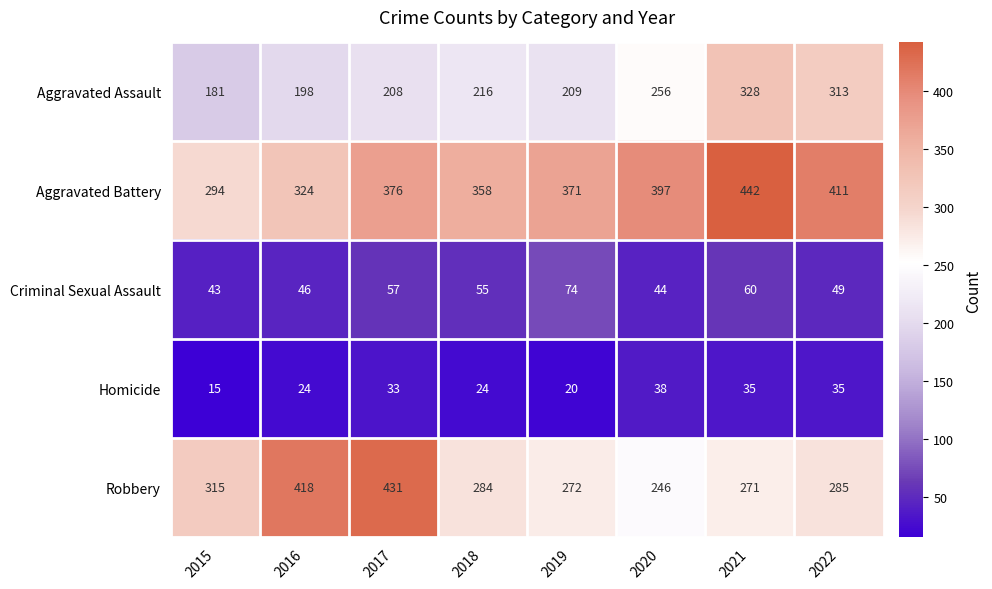

What value does the Aggravated Battery series have at 2021, to the nearest 5?

440